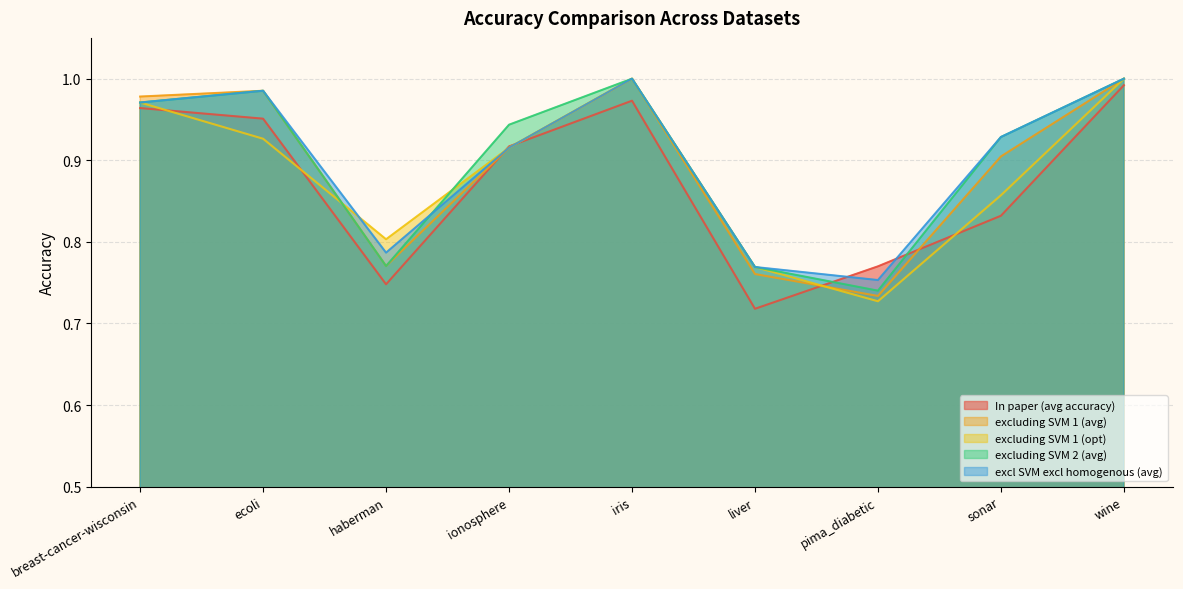

What are all the series names shown in the legend?

In paper (avg accuracy), excluding SVM 1 (avg), excluding SVM 1 (opt), excluding SVM 2 (avg), excl SVM excl homogenous (avg)